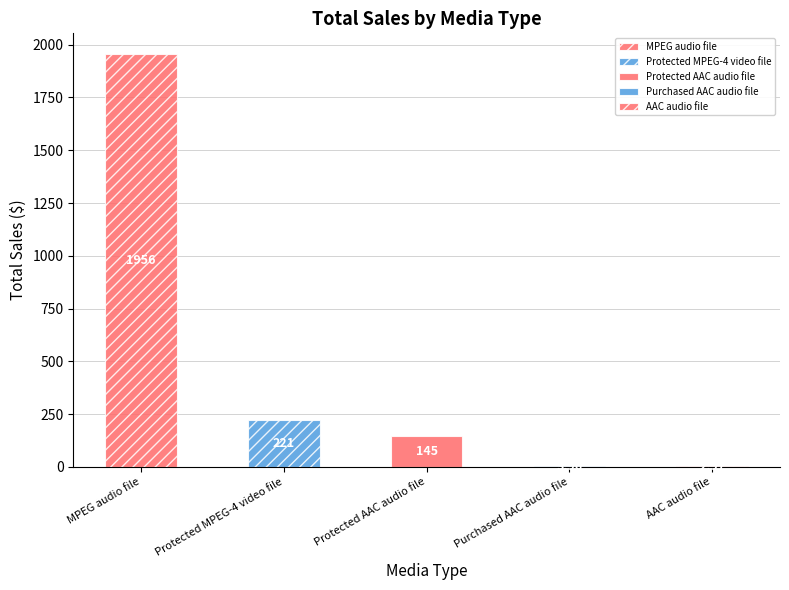

What position from the left is Purchased AAC audio file?

4